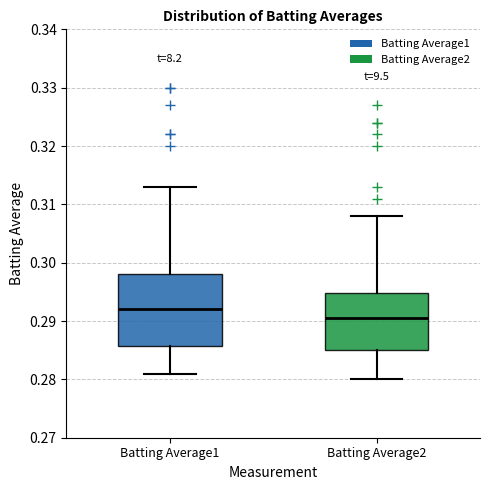

Reading left to right, transcribe this box plot: for each box, give where its median line is, the range the box spans, and where its two whiskers end, as read against the y-axis. The values are not printed on the chart, so give them approximately, as read against the axis.

Batting Average1: median 0.292, box 0.286 to 0.298, whiskers 0.281 to 0.313
Batting Average2: median 0.291, box 0.285 to 0.295, whiskers 0.280 to 0.308